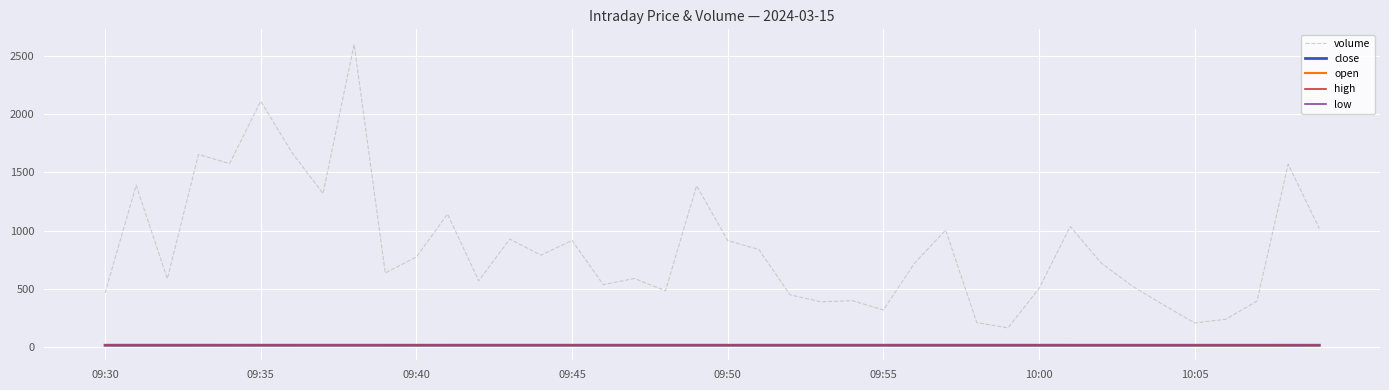

True or false: high and volume cross at least once.

False